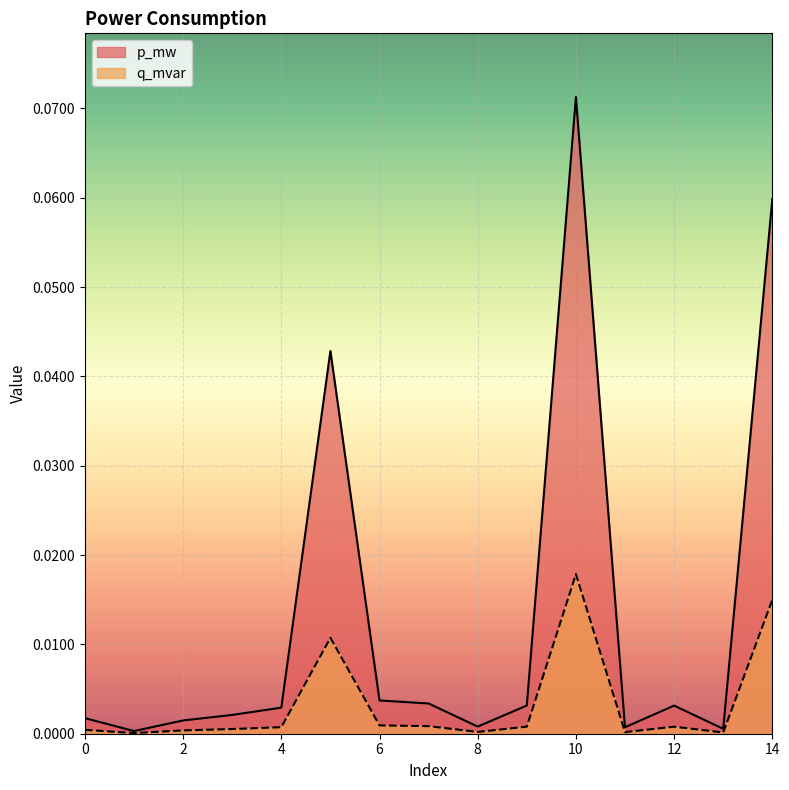

The q_mvar series shows 0.0 at 12. True or false?

True